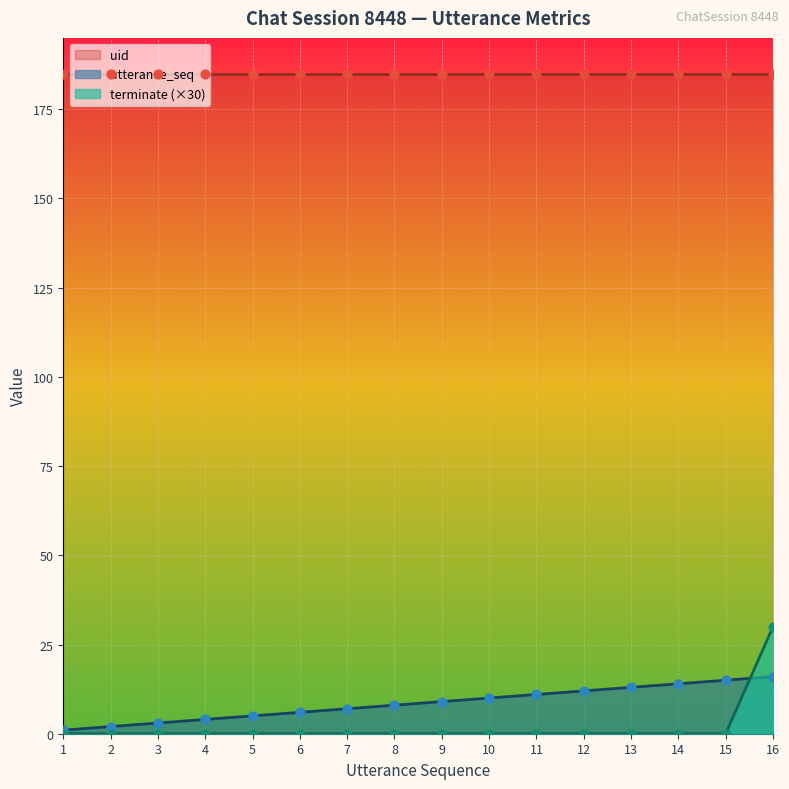

Is it true that utterance_seq equals 13 at 13?

True